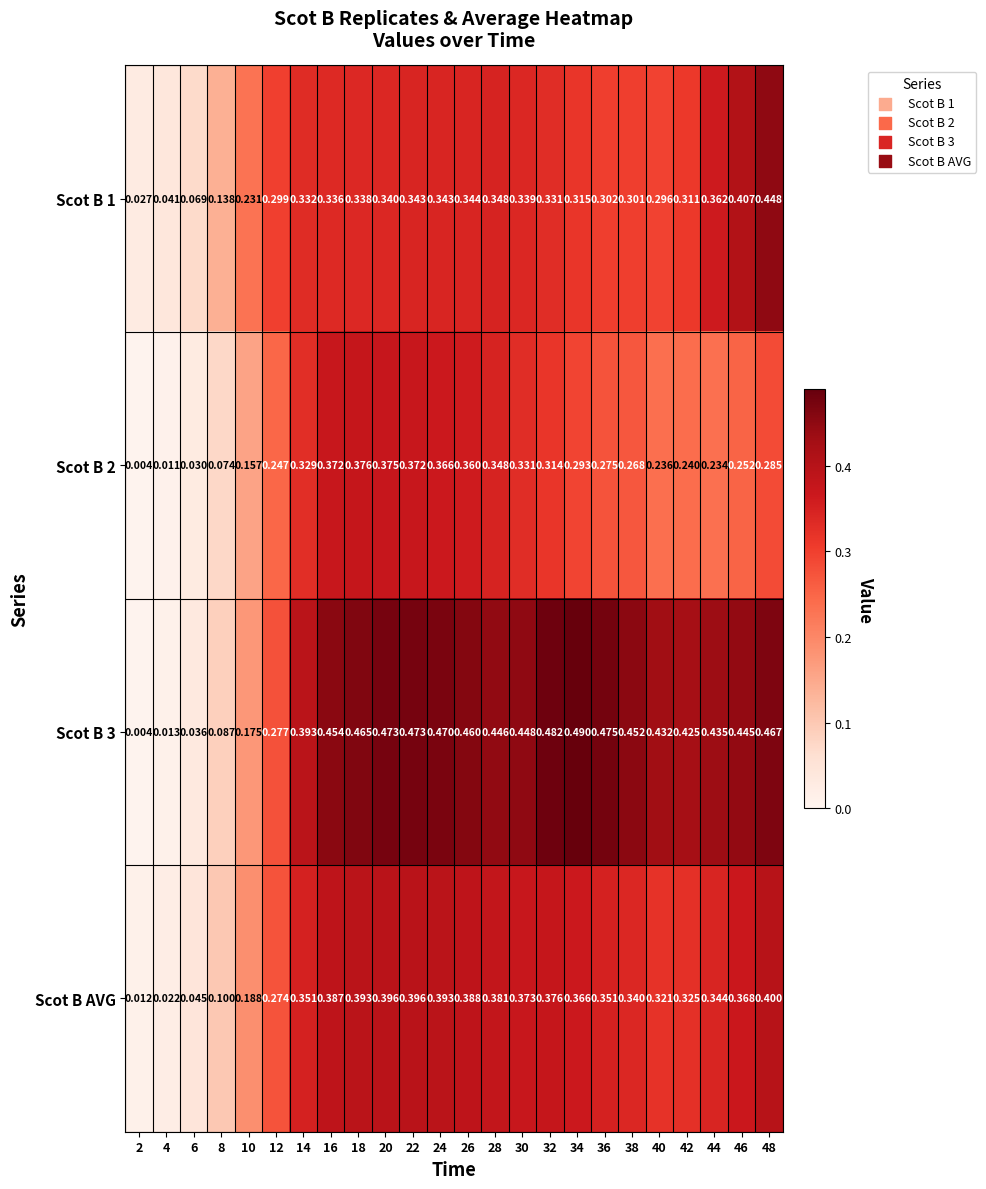

What is the spread (max minus min) of values at 30?

0.1